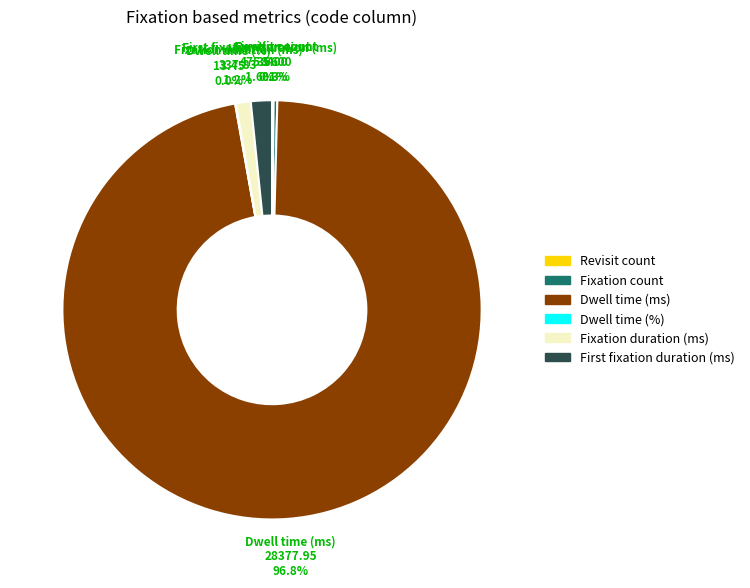

What is the largest slice in the pie chart?

Dwell time (ms)